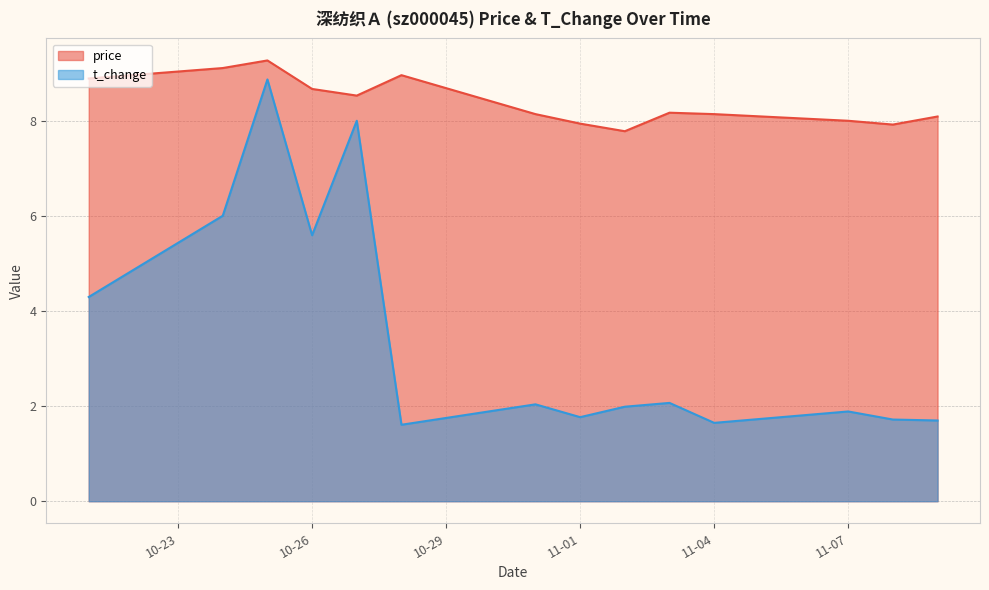

Which label corresponds to the largest value in the chart?

2022-10-25